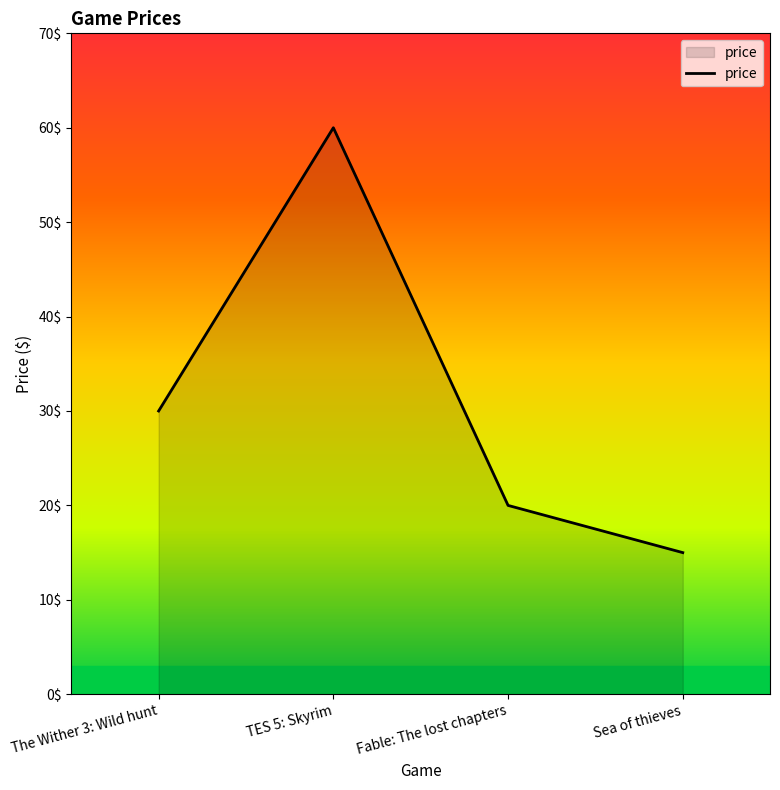

Where is the first local maximum?

TES 5: Skyrim